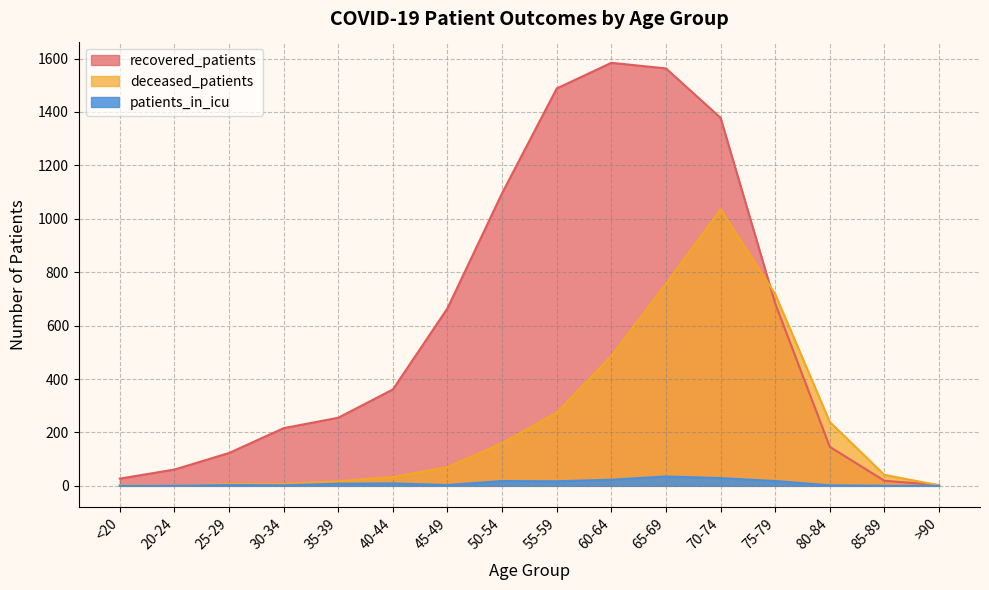

Which label corresponds to the largest value in the chart?

60-64